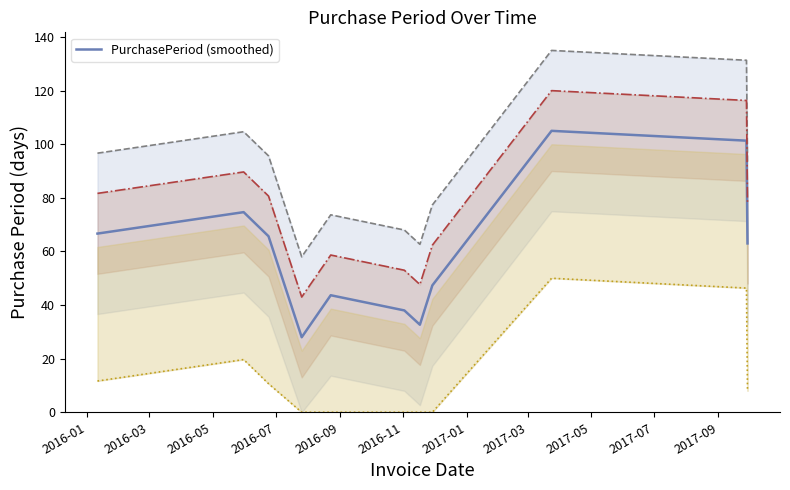

What is the highest value of the PurchasePeriod (smoothed) series?

105.0